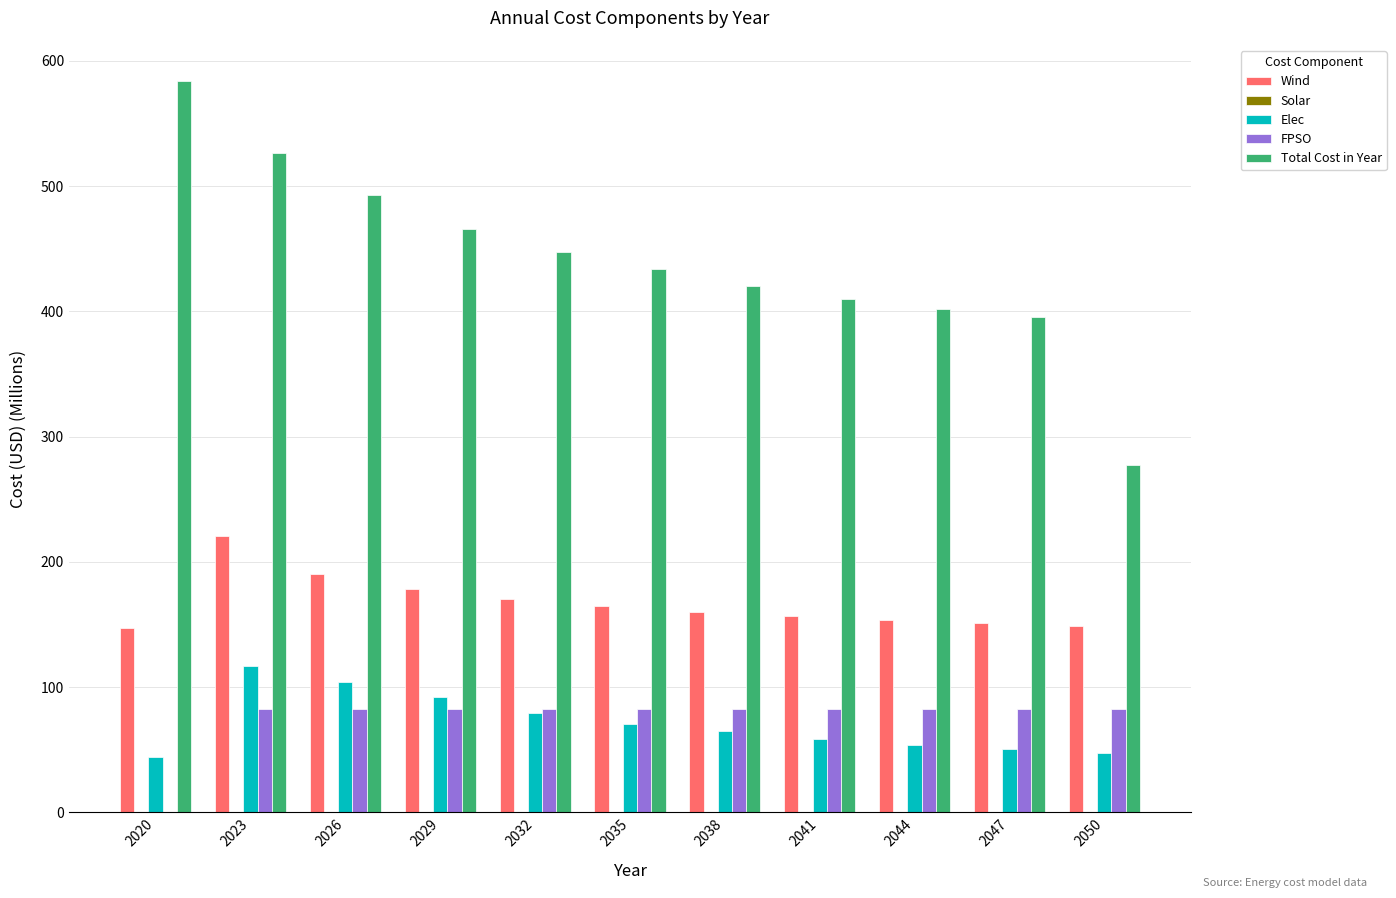

The value of FPSO at 2050 is 82.9. True or false?

True